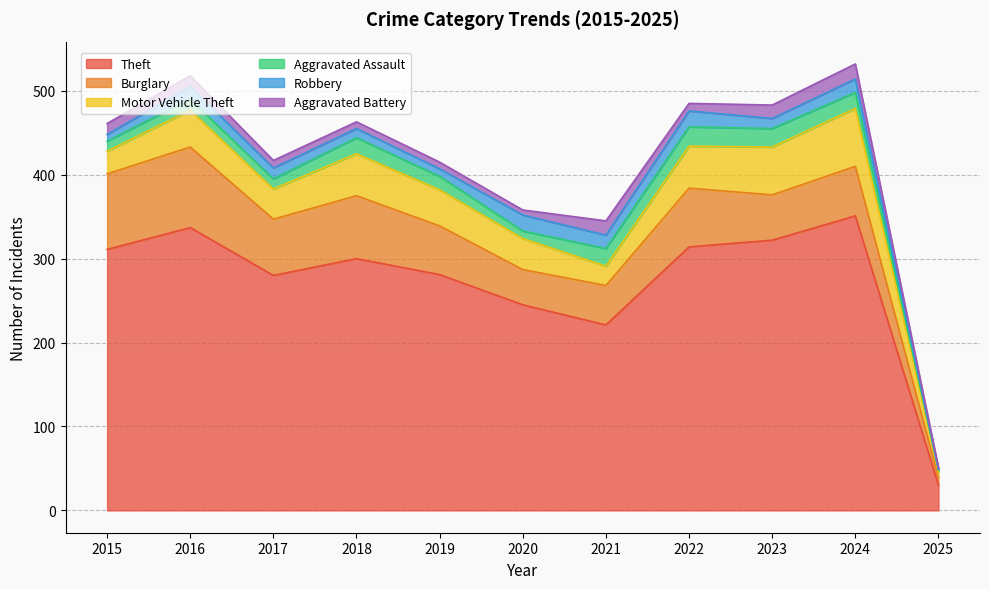

Which series has the largest total across all categories?

Theft